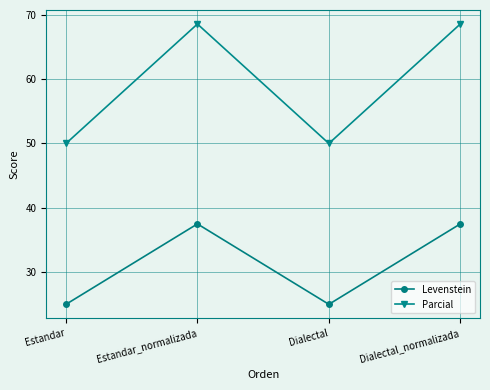

At how many categories does at least one series exceed 30?

4